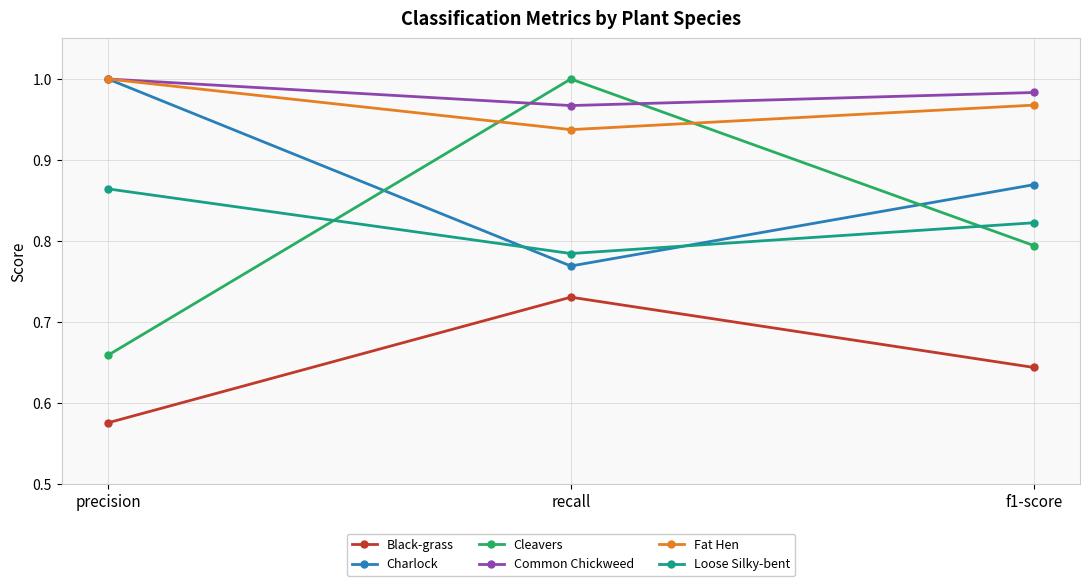

At recall, list the series in order from smallest to largest.

Black-grass, Charlock, Loose Silky-bent, Fat Hen, Common Chickweed, Cleavers